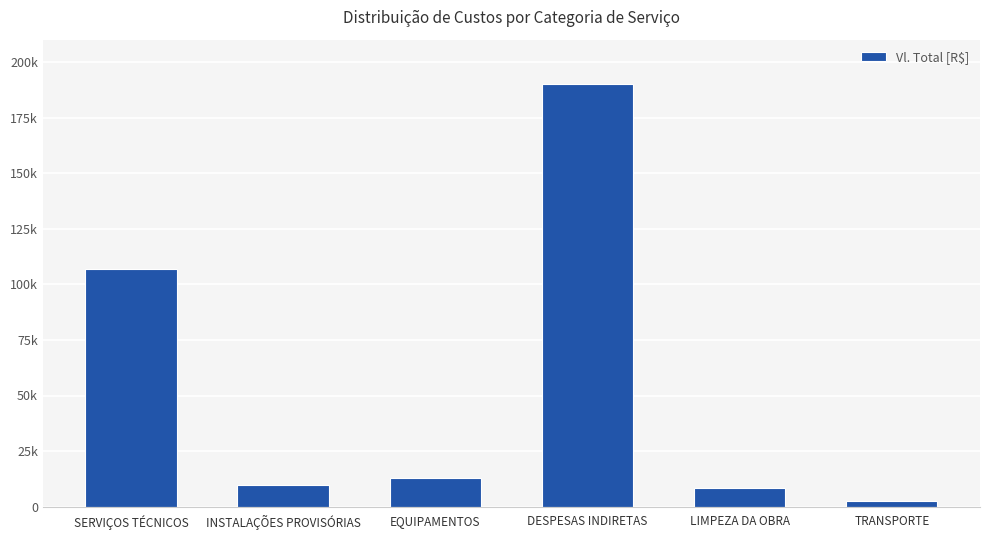

Are the bars horizontal?

No